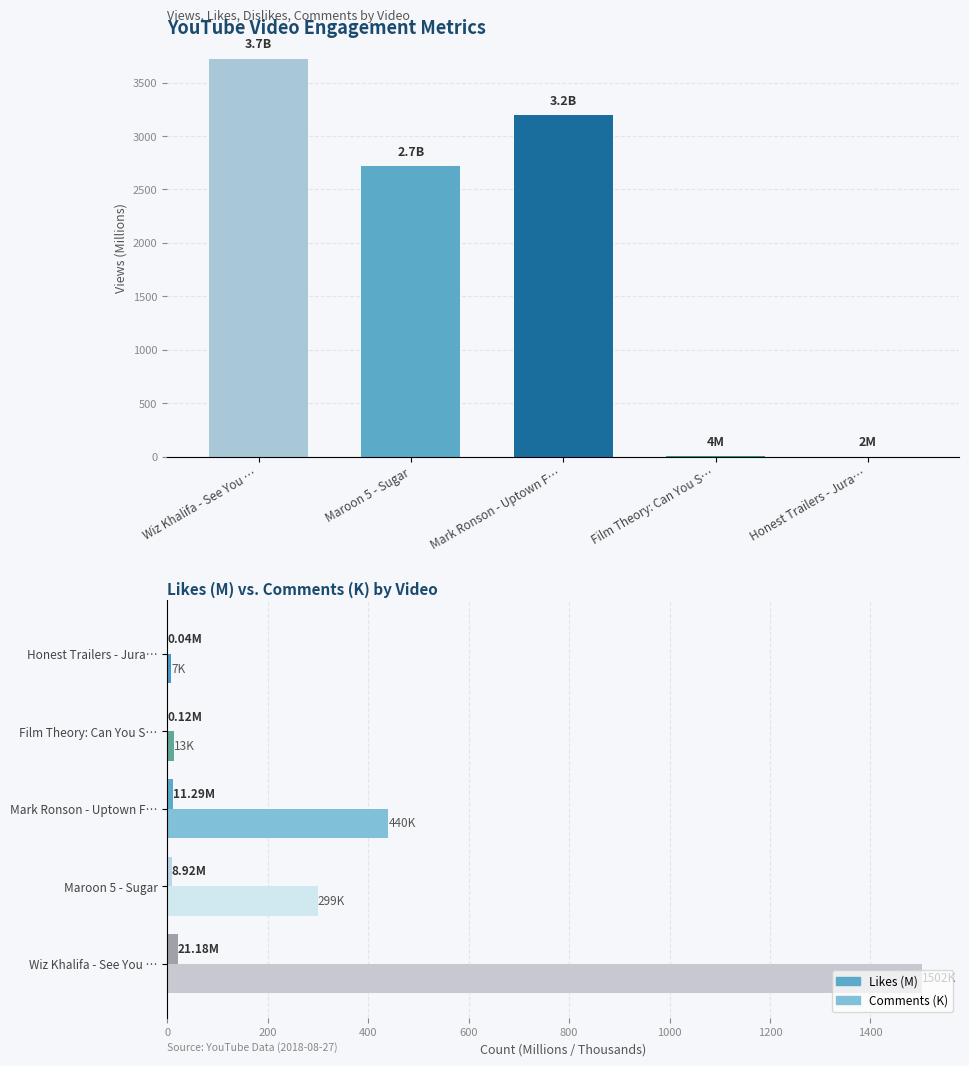

True or false: Likes (M) has a value of 21.2 at Wiz Khalifa - See You ….

True